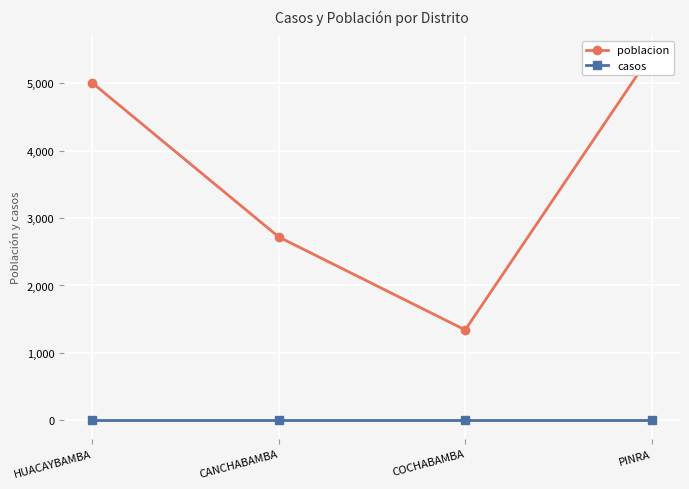

What is the maximum value shown in the chart?

5435